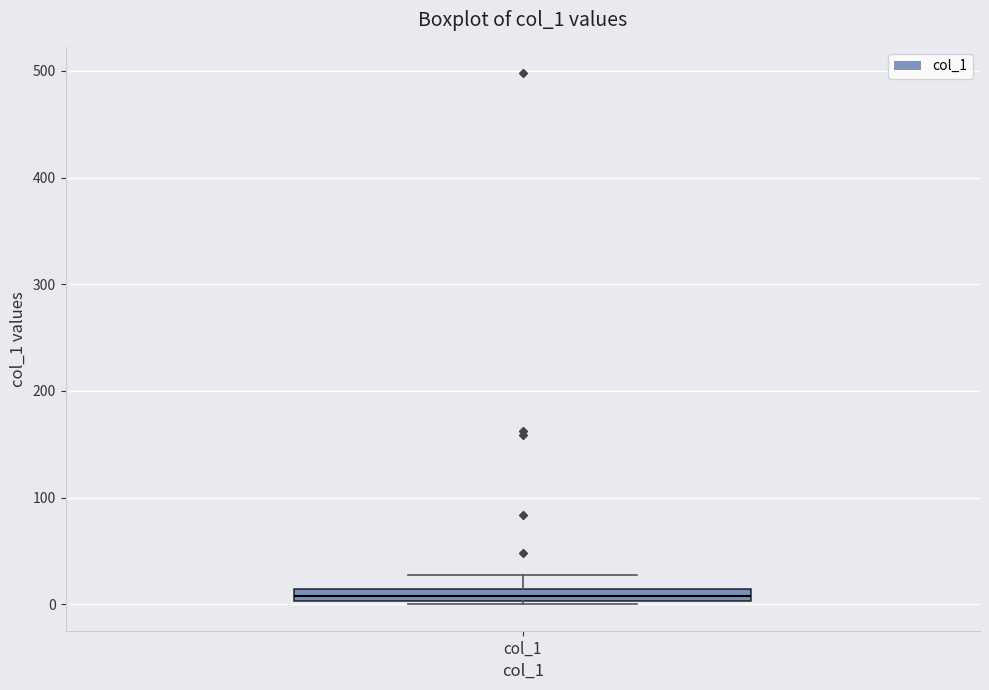

Where does the upper whisker of the box for col_1 end on the y-axis? The values are not printed on the chart, so give them approximately, as read against the axis.

30